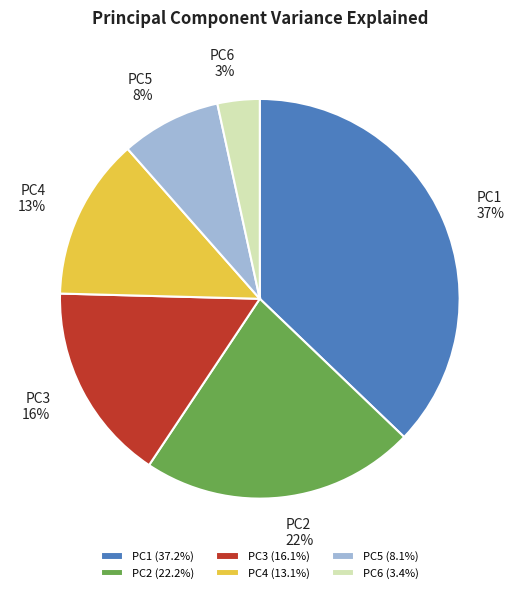

To the nearest percent, what portion does PC5 represent?

8%